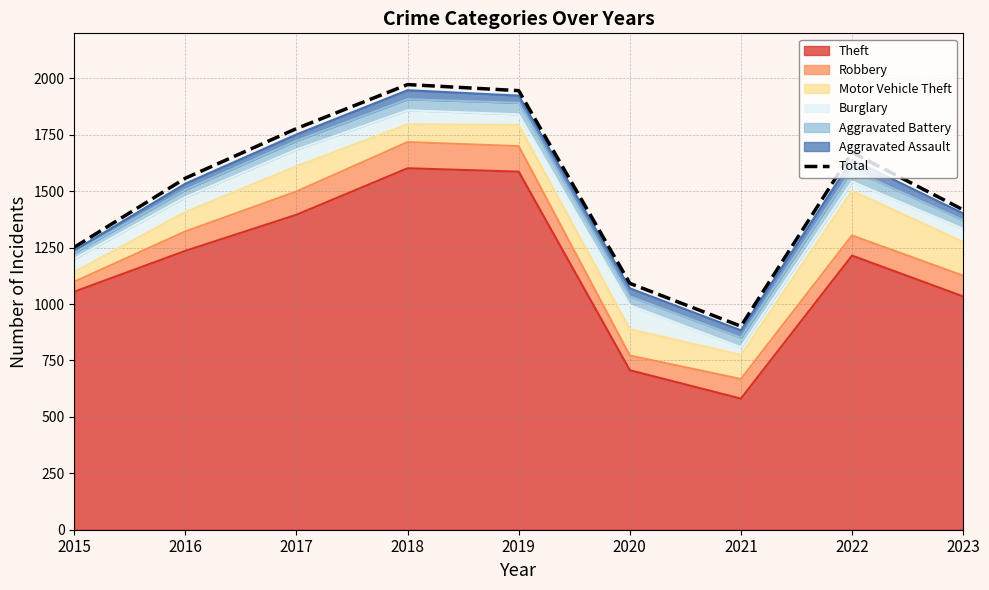

Reading left to right, extract all data points from this chart.

1252	1558	1778	1973	1946	1092	902	1672	1418